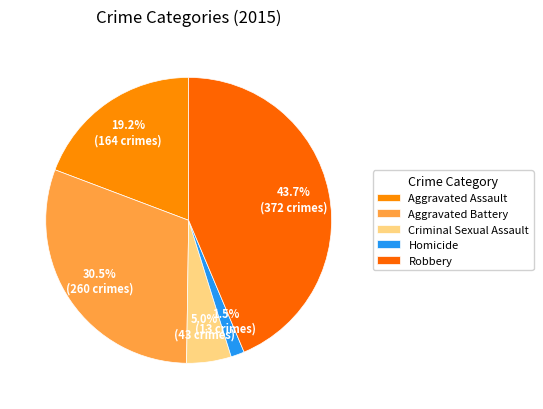

To the nearest percent, what is the difference between the Homicide and Aggravated Assault slice percentages?

18%